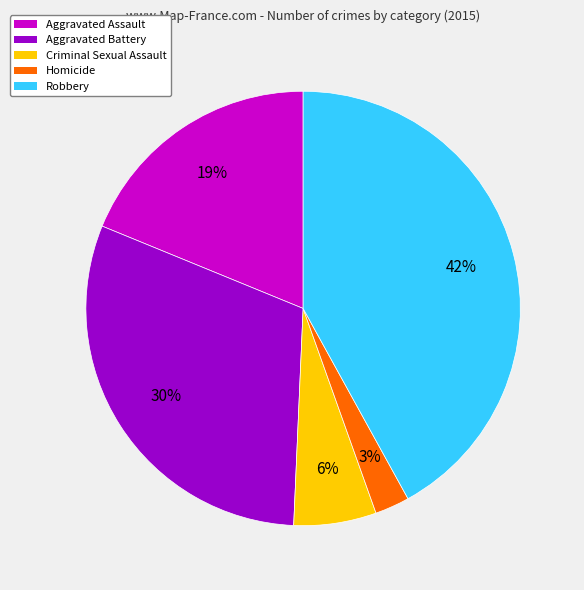

Which slice is the largest?

Robbery